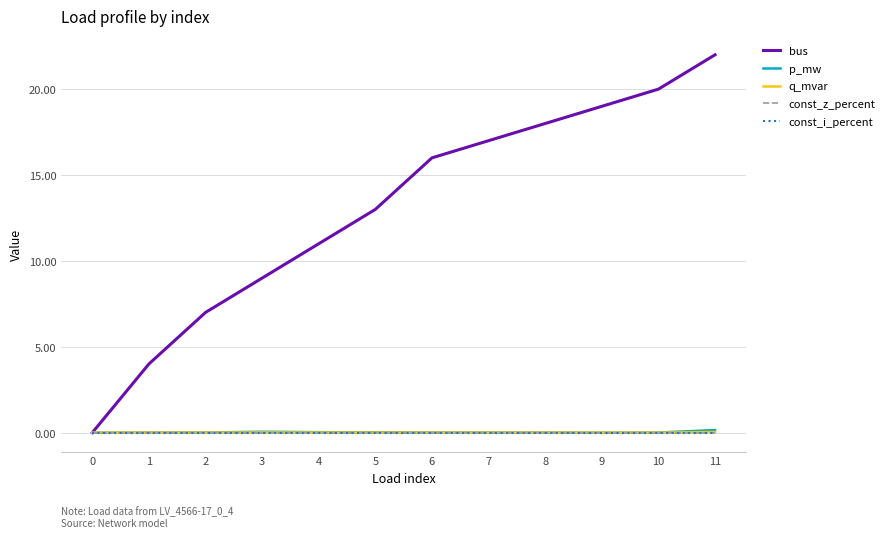

What is the total value across all series at 6?

16.0